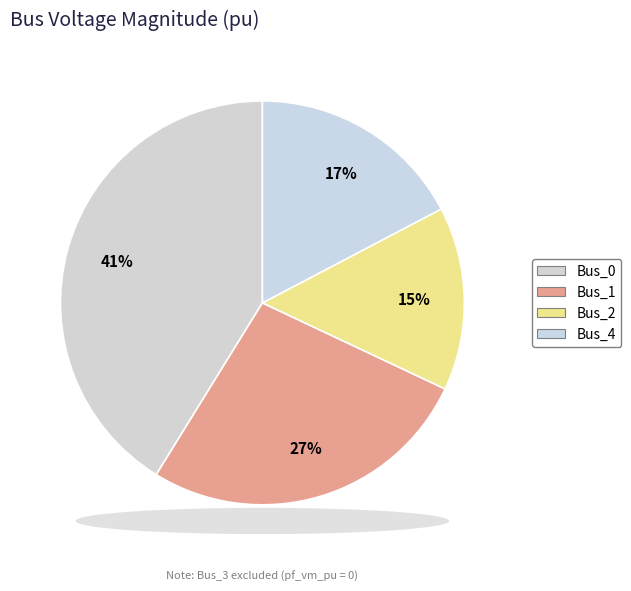

How many segments does this pie chart have?

4